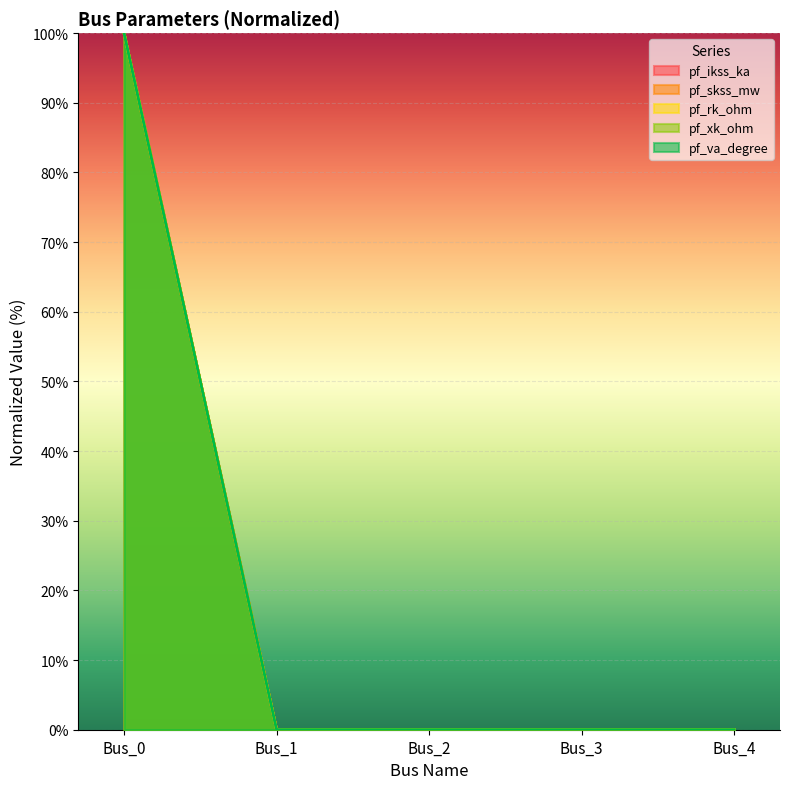

Rank the categories by pf_skss_mw value from lowest to highest.

Bus_1, Bus_2, Bus_3, Bus_4, Bus_0